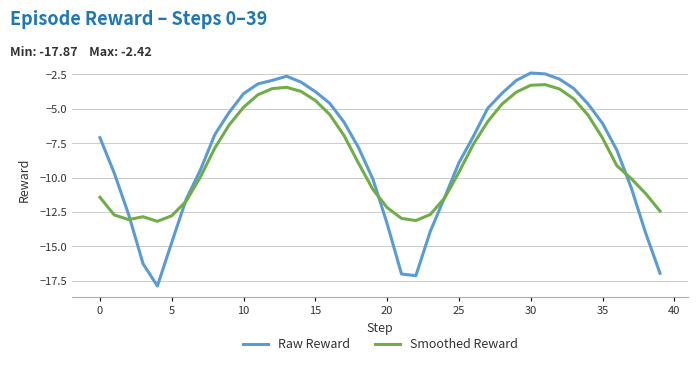

In Raw Reward, how many points are lower than both neighbors (excluding endpoints)?

2